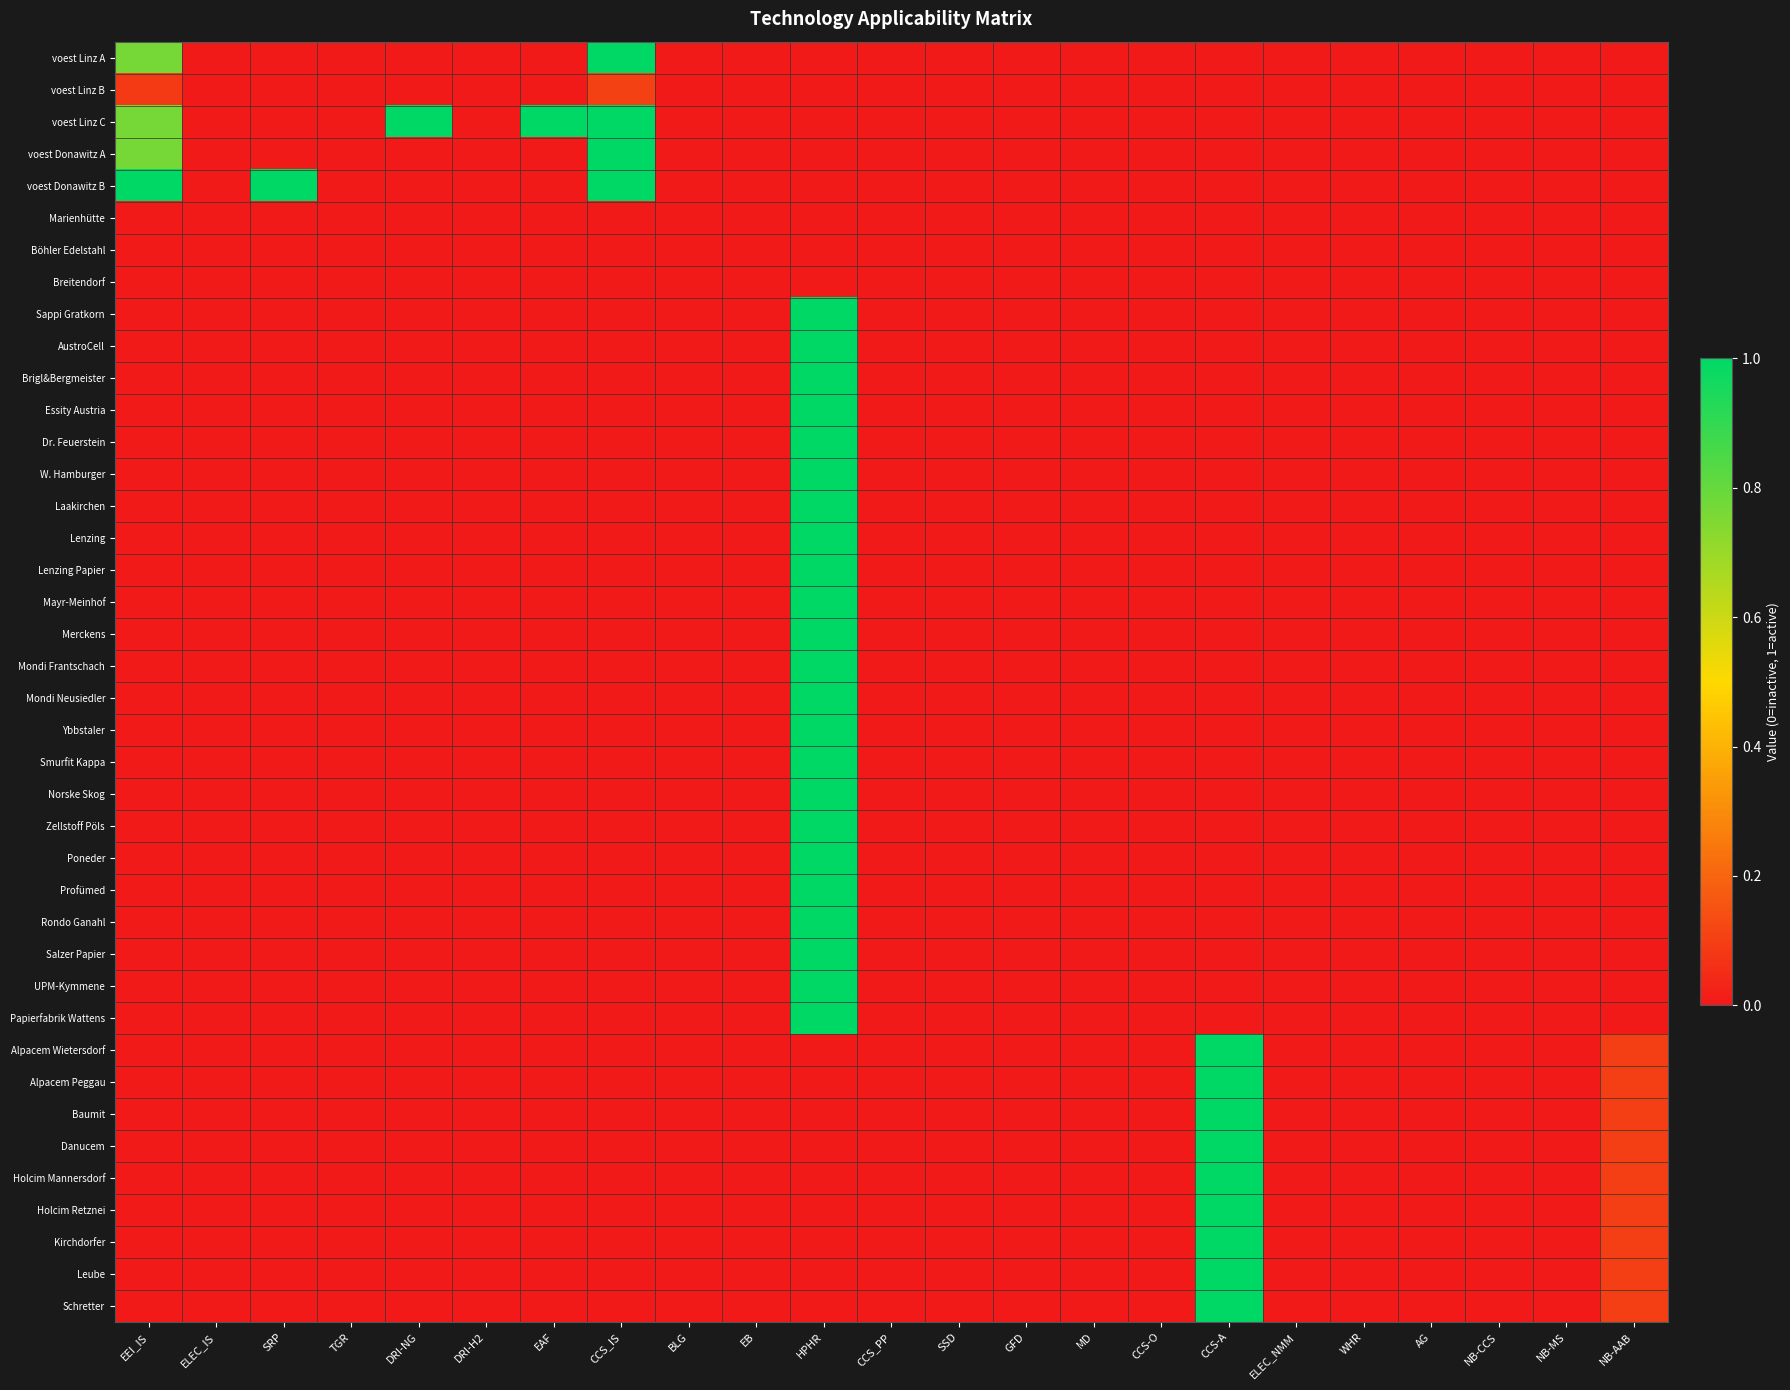

List the series in order of their peak value, highest first.

voest Linz A, voest Linz C, voest Donawitz A, voest Donawitz B, Sappi Gratkorn, AustroCell, Brigl&Bergmeister, Essity Austria, Dr. Feuerstein, W. Hamburger, Laakirchen, Lenzing, Lenzing Papier, Mayr-Meinhof, Merckens, Mondi Frantschach, Mondi Neusiedler, Ybbstaler, Smurfit Kappa, Norske Skog, Zellstoff Pöls, Poneder, Profümed, Rondo Ganahl, Salzer Papier, UPM-Kymmene, Papierfabrik Wattens, Alpacem Wietersdorf, Alpacem Peggau, Baumit, Danucem, Holcim Mannersdorf, Holcim Retznei, Kirchdorfer, Leube, Schretter, voest Linz B, Marienhütte, Böhler Edelstahl, Breitendorf